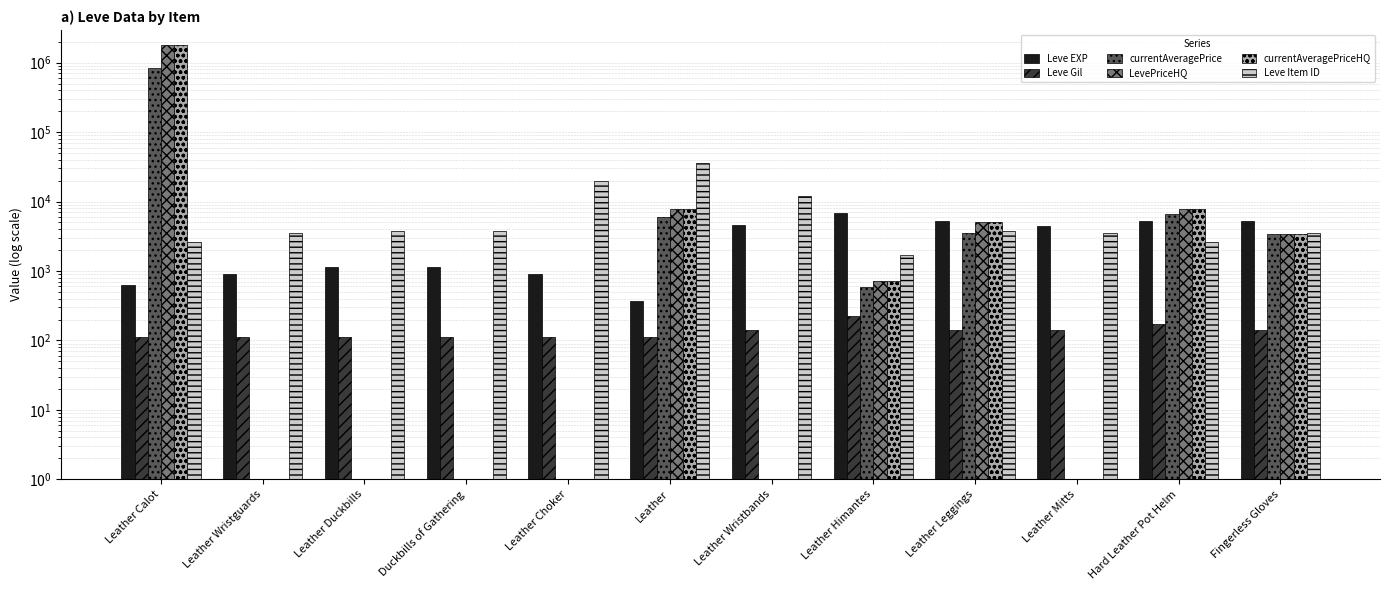

At which category is the sum across all series the highest?

Leather Calot